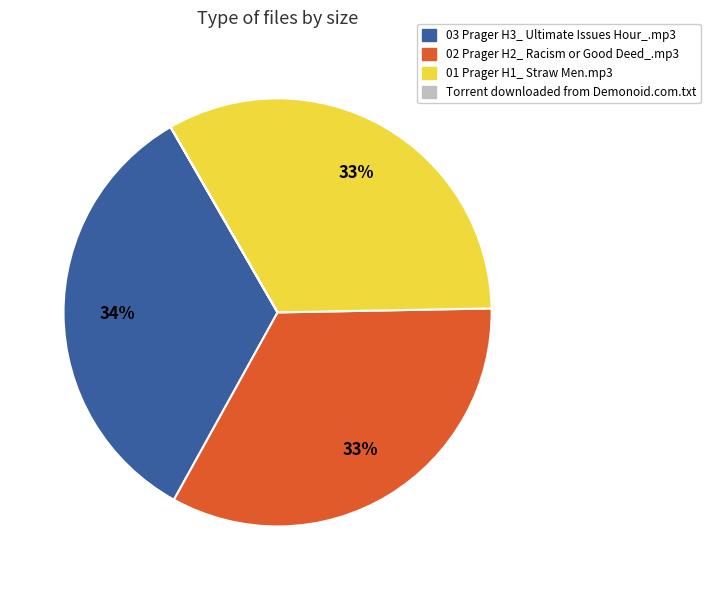

To the nearest percent, what portion does 03 Prager H3_ Ultimate Issues Hour_.mp3 represent?

34%